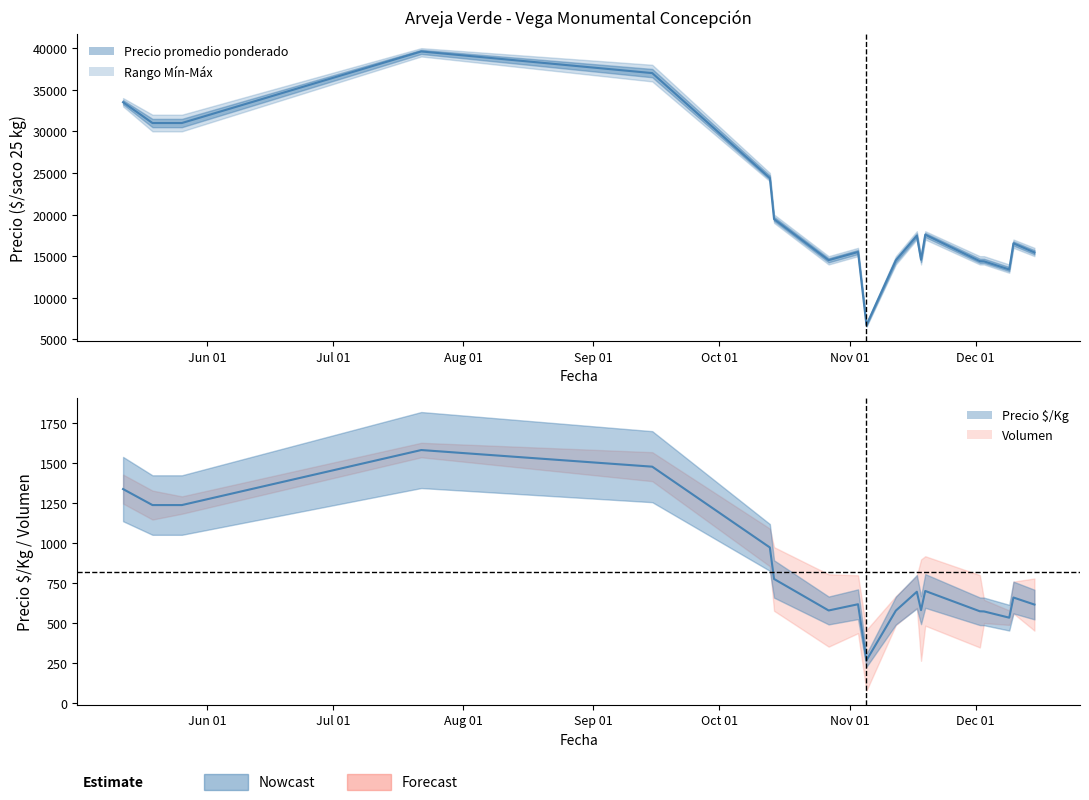

In Precio promedio ponderado, how many points are lower than both neighbors (excluding endpoints)?

4